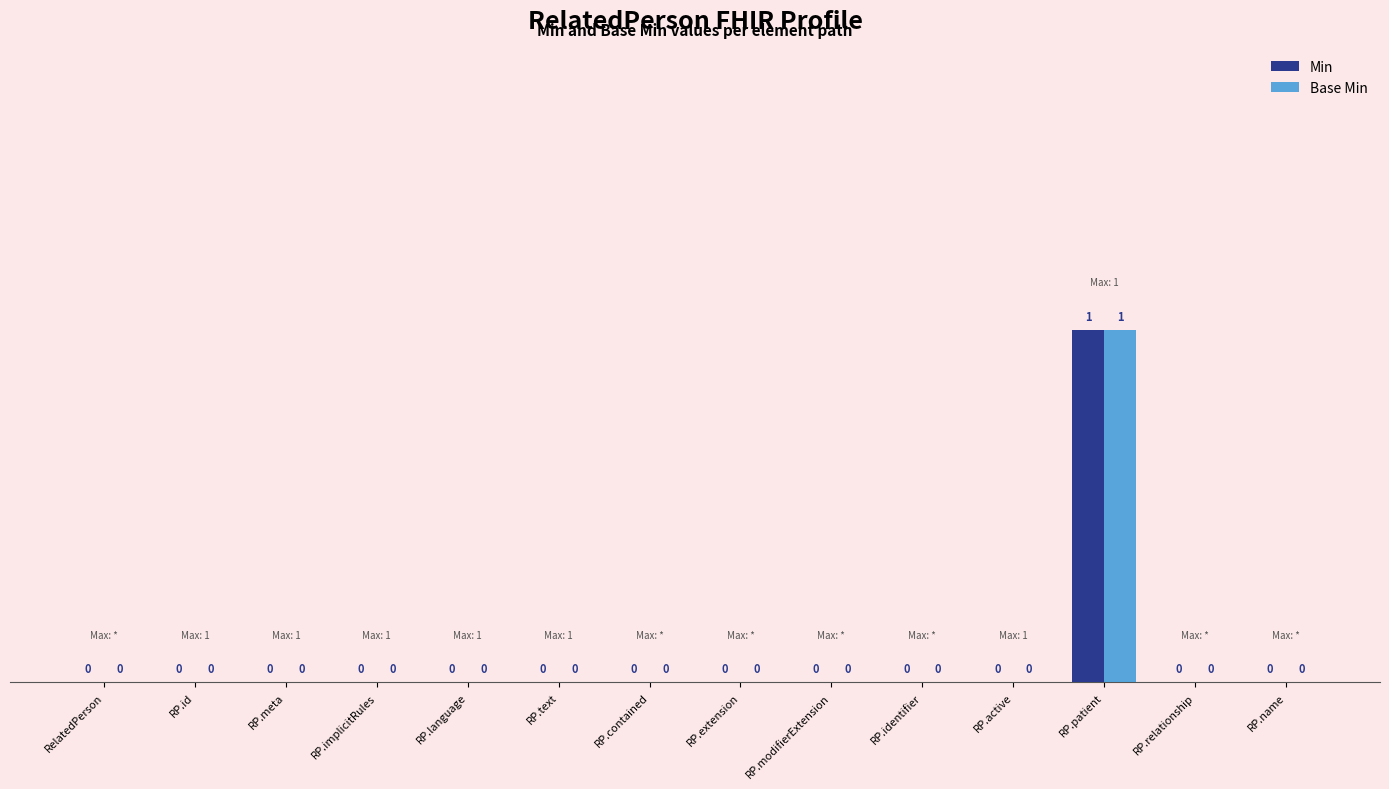

Reading left to right, what are all the values shown in this chart?

Min: 0	0	0	0	0	0	0	0	0	0	0	1	0	0
Base Min: 0	0	0	0	0	0	0	0	0	0	0	1	0	0